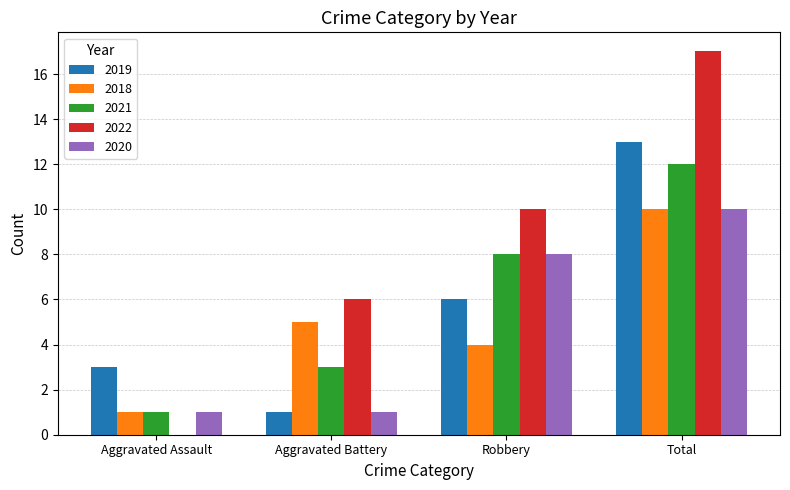

Read the 2021 value at Robbery.

8